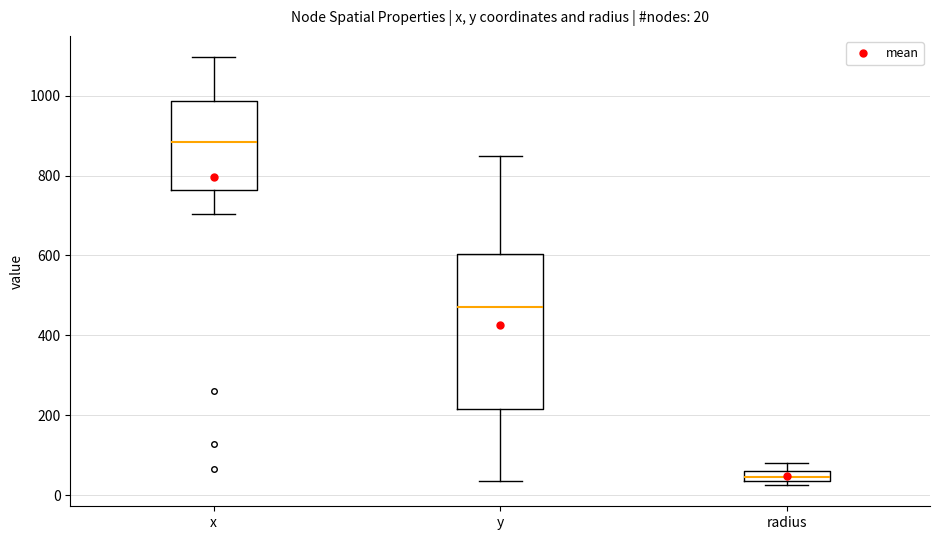

Comparing the boxes themselves (not the whiskers), which one is the tallest?

y